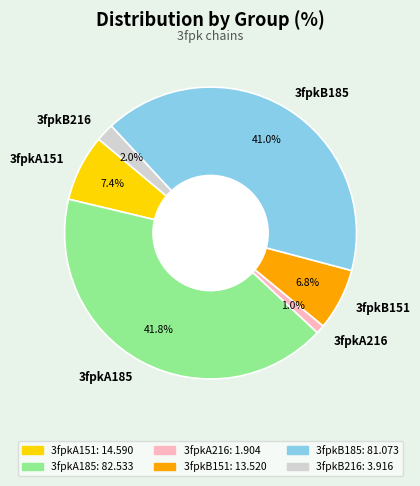

Does any single category account for the majority?

No